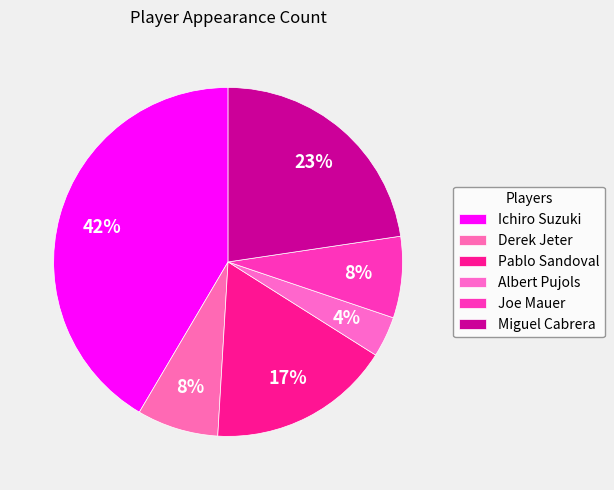

Count the number of slices in the pie.

6